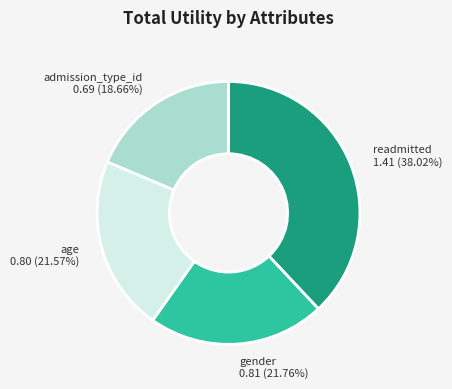

To the nearest percent, what is the average slice percentage?

25%